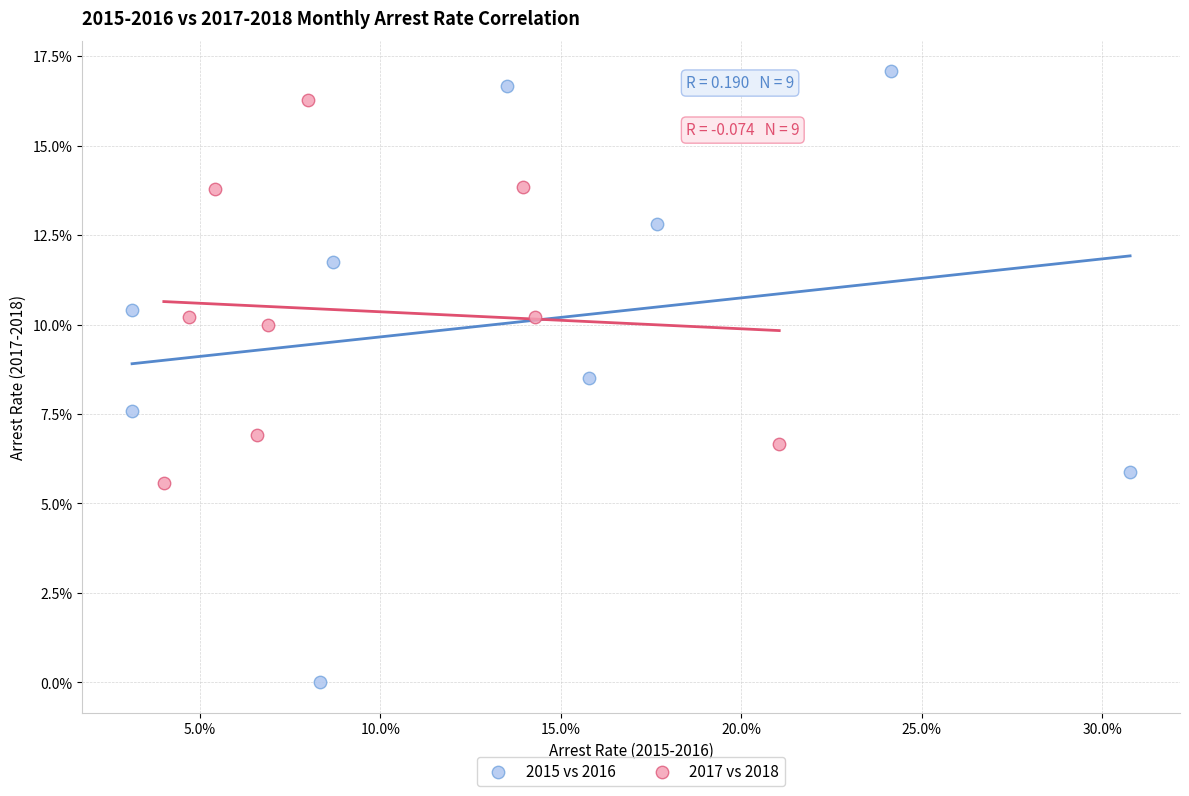

Which series contains the lowest Y value?

2015 vs 2016